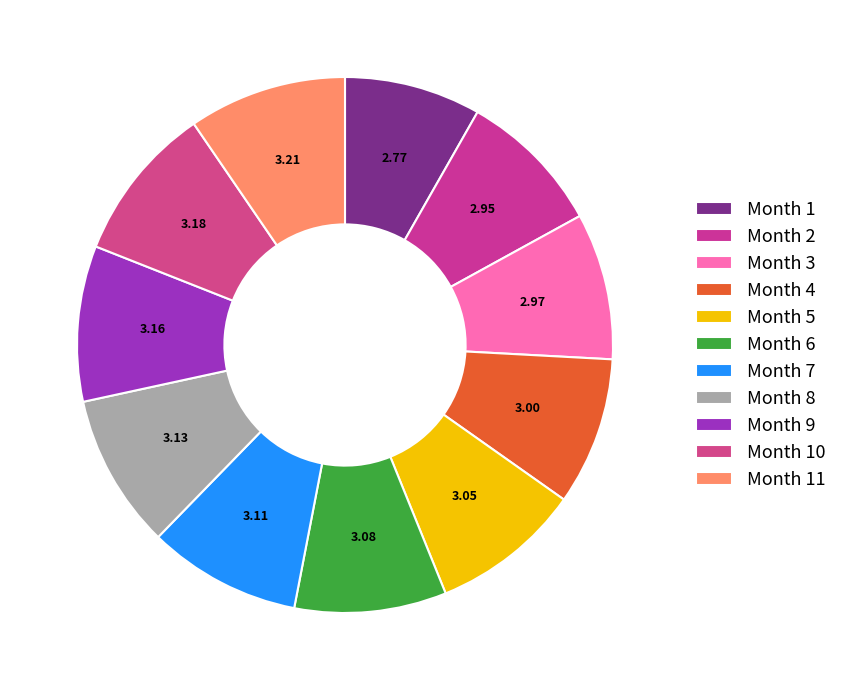

To the nearest percent, what is the difference between the largest and smallest slice percentages?

1%